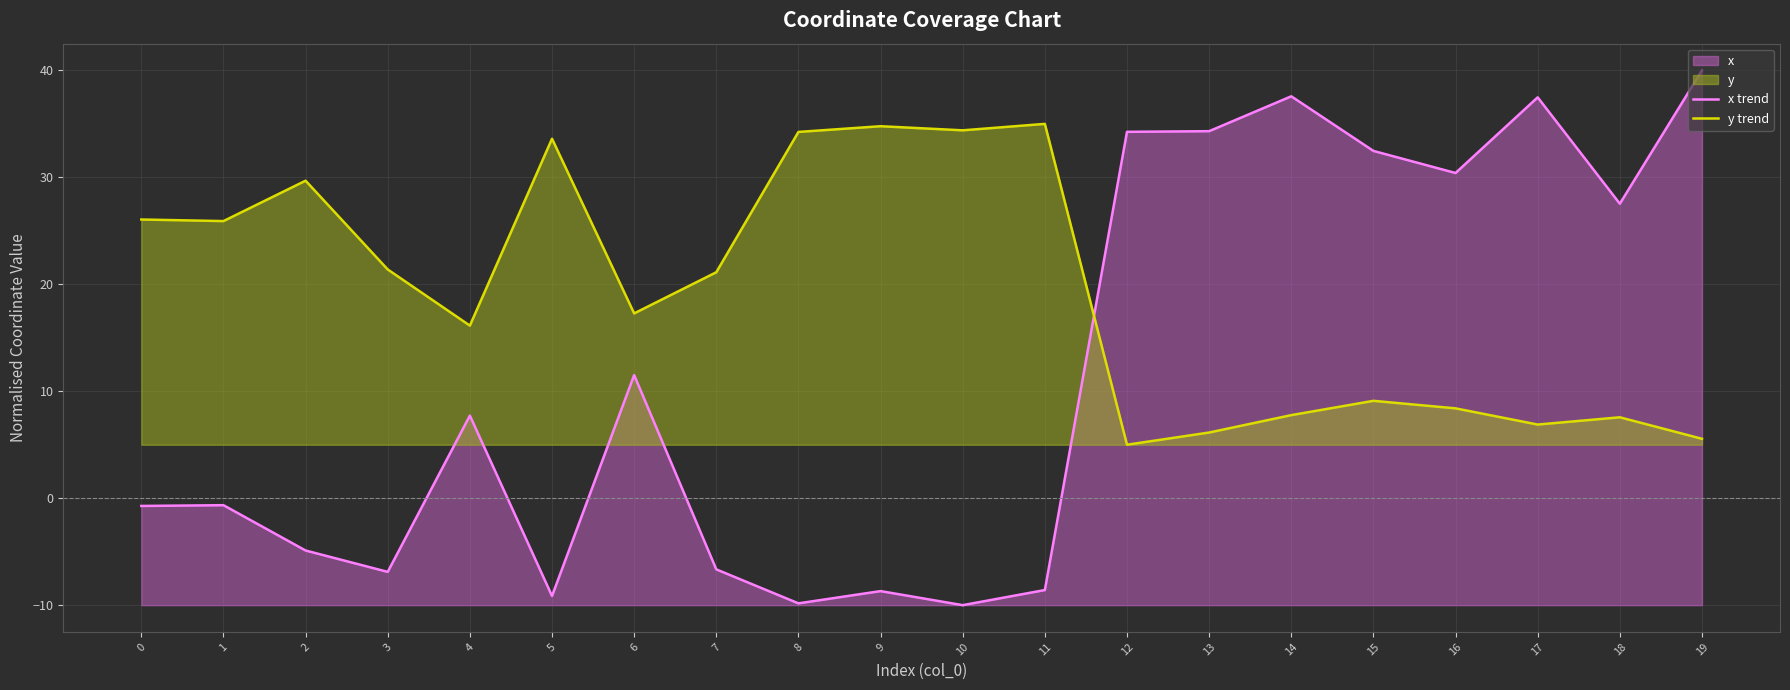

How many lines are shown in the chart?

2